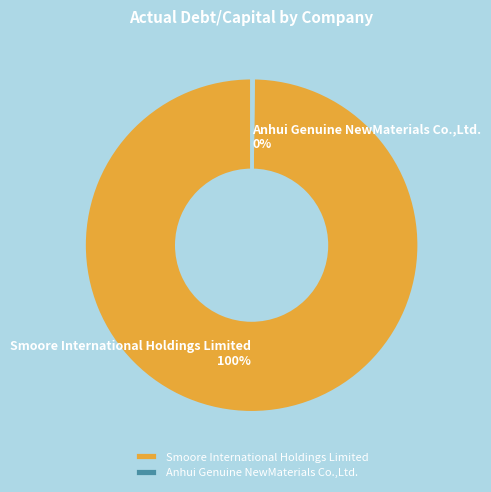

Is it true that Smoore International Holdings Limited is 87% of the pie?

False